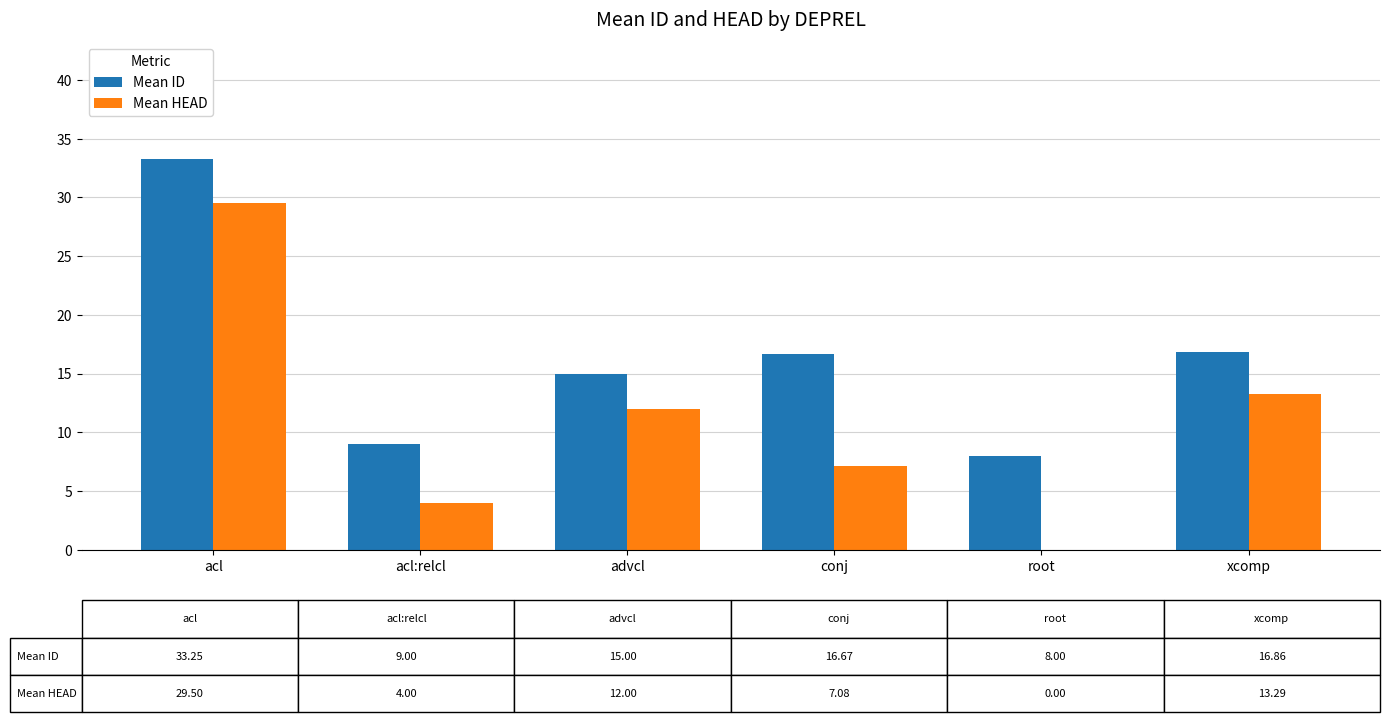

Which series has the largest total across all categories?

Mean ID